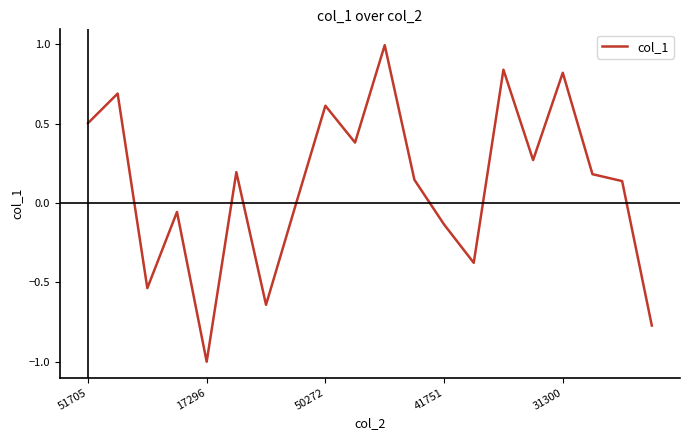

What is the greatest value displayed?

1.0